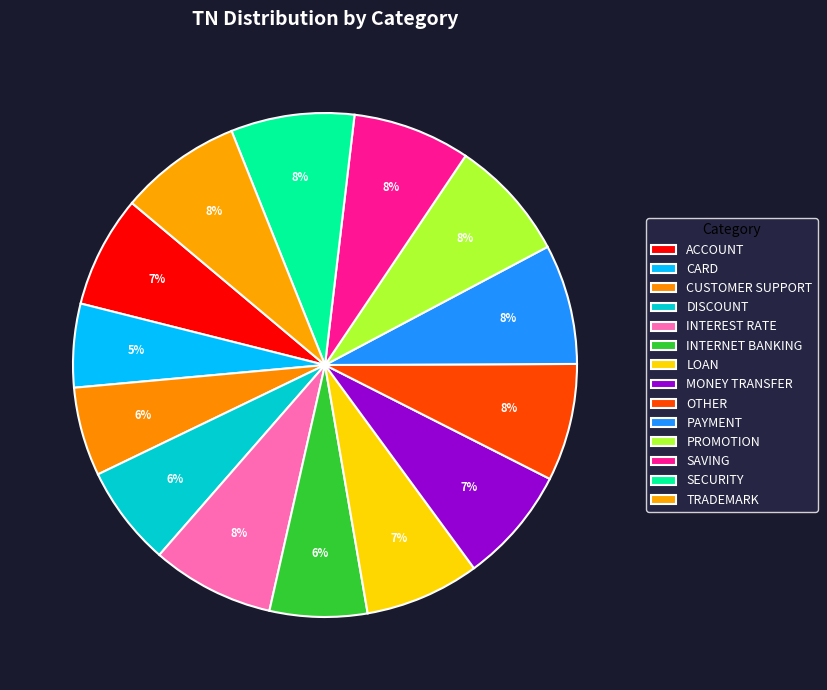

How many segments does this pie chart have?

14